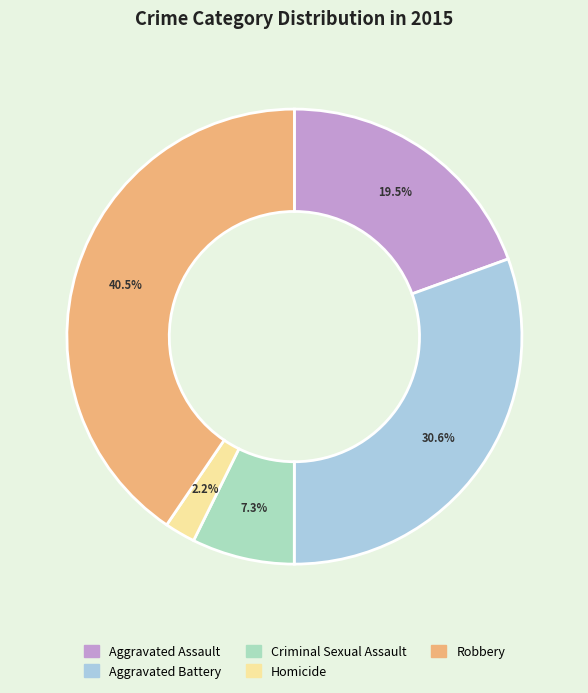

Is Criminal Sexual Assault the majority of the pie?

No